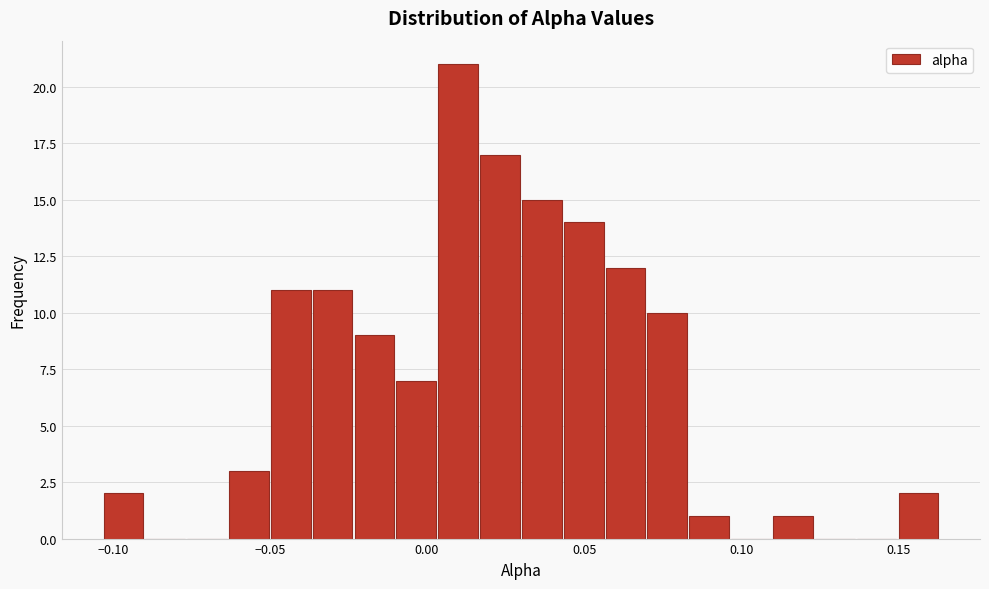

Around what value on the x-axis is the tallest bar? Give the approximate position of its centre, as read against the axis.

0.010